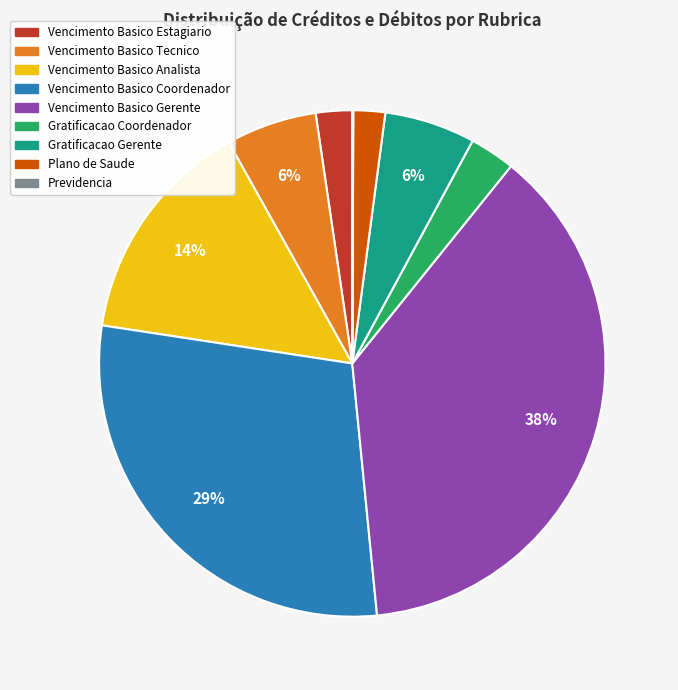

Is there a majority slice in this chart?

No